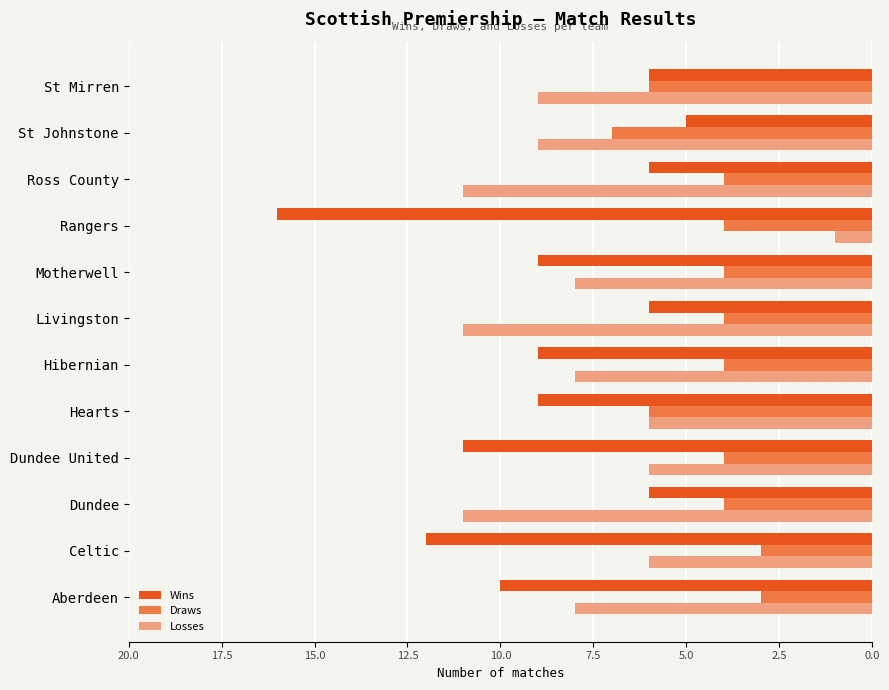

Is the value of Draws at Rangers greater than the value of Wins at Ross County?

No